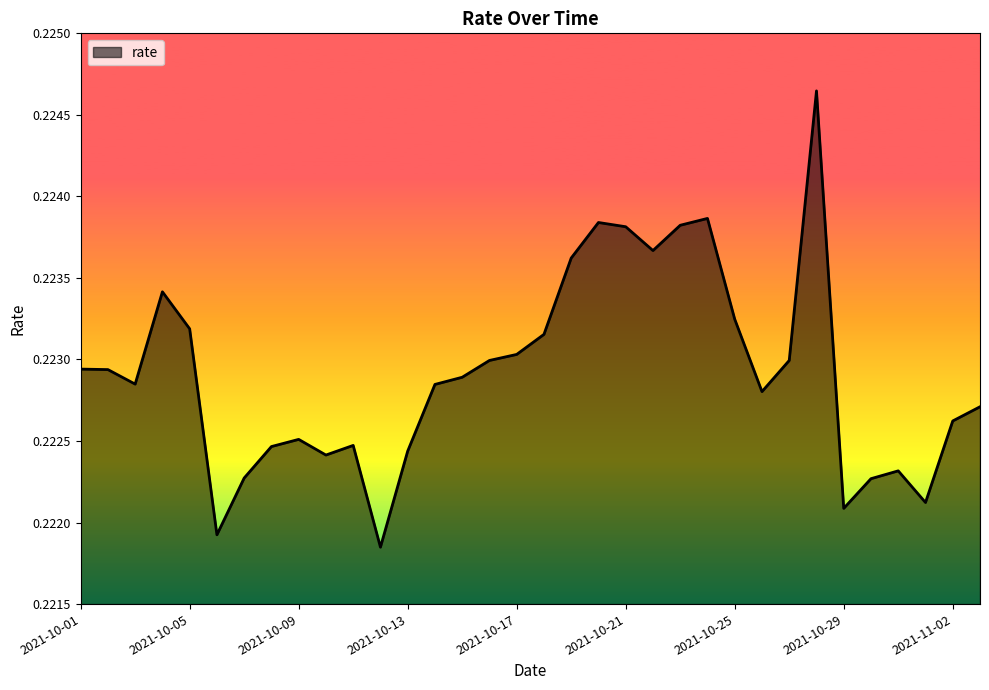

How many points are lower than both their immediate neighbors (excluding endpoints)?

8